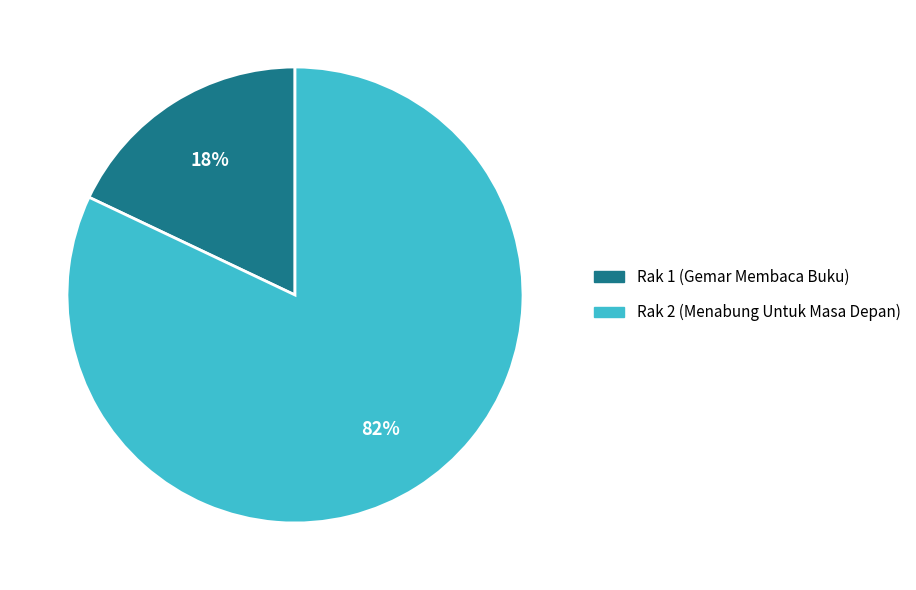

How many segments does this pie chart have?

2